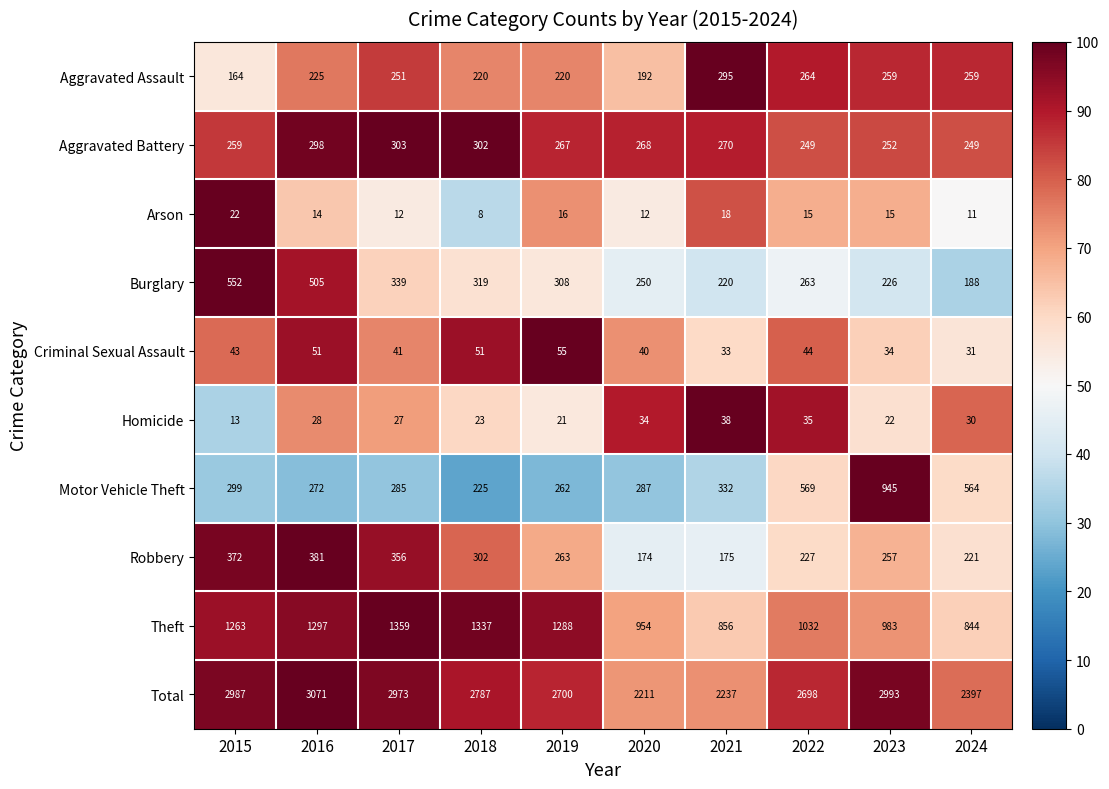

True or false: Total has a value of 1563 at 2021.

False